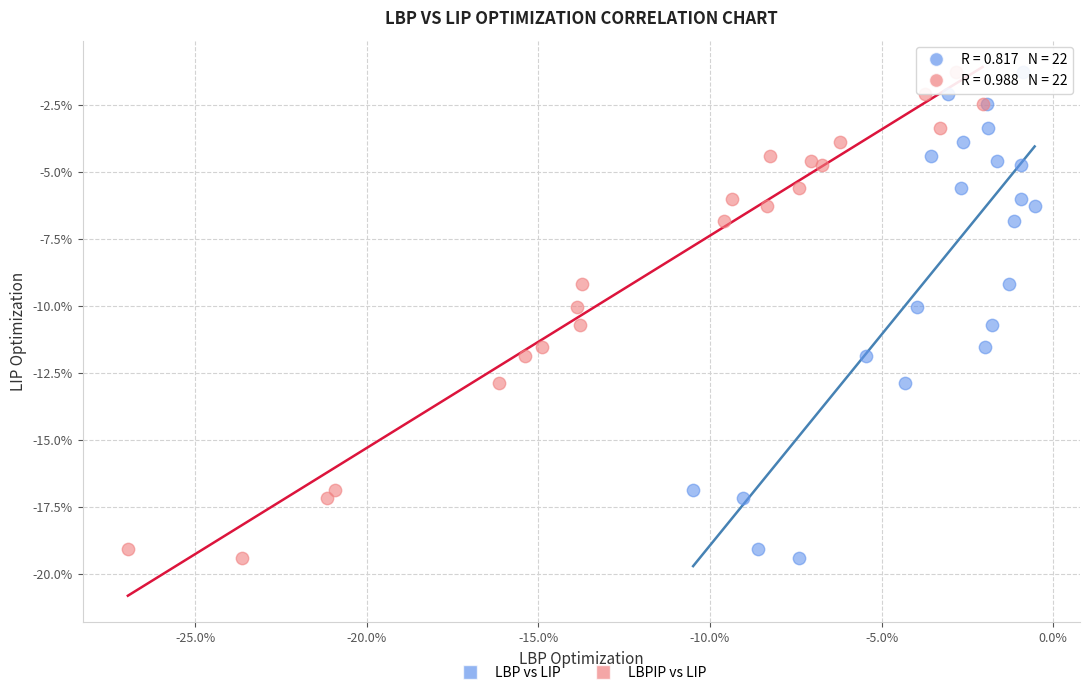

What are all the series names shown in the legend?

LBP vs LIP, LBPIP vs LIP